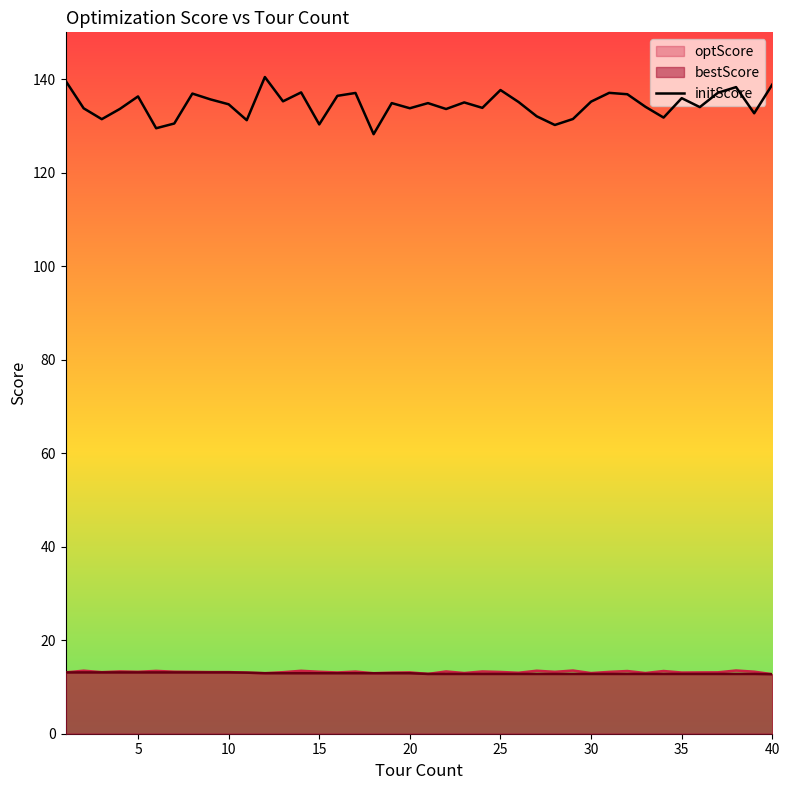

What is the maximum value shown in the chart?

140.4